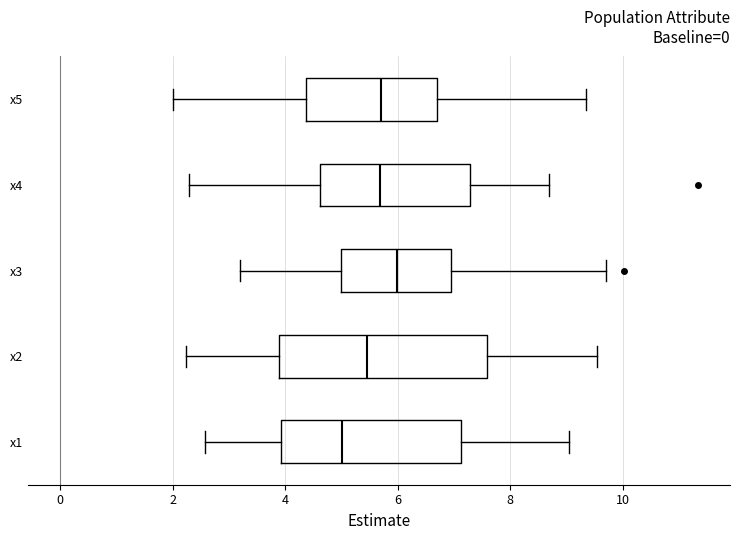

Reading bottom to top, transcribe this box plot: for each box, give where its median line is, the range the box spans, and where its two whiskers end, as read against the x-axis. The values are not printed on the chart, so give them approximately, as read against the axis.

x1: median 5.0, box 4.0 to 7.2, whiskers 2.6 to 9.0
x2: median 5.4, box 3.8 to 7.6, whiskers 2.2 to 9.6
x3: median 6.0, box 5.0 to 7.0, whiskers 3.2 to 9.8
x4: median 5.6, box 4.6 to 7.2, whiskers 2.2 to 8.6
x5: median 5.8, box 4.4 to 6.6, whiskers 2.0 to 9.4